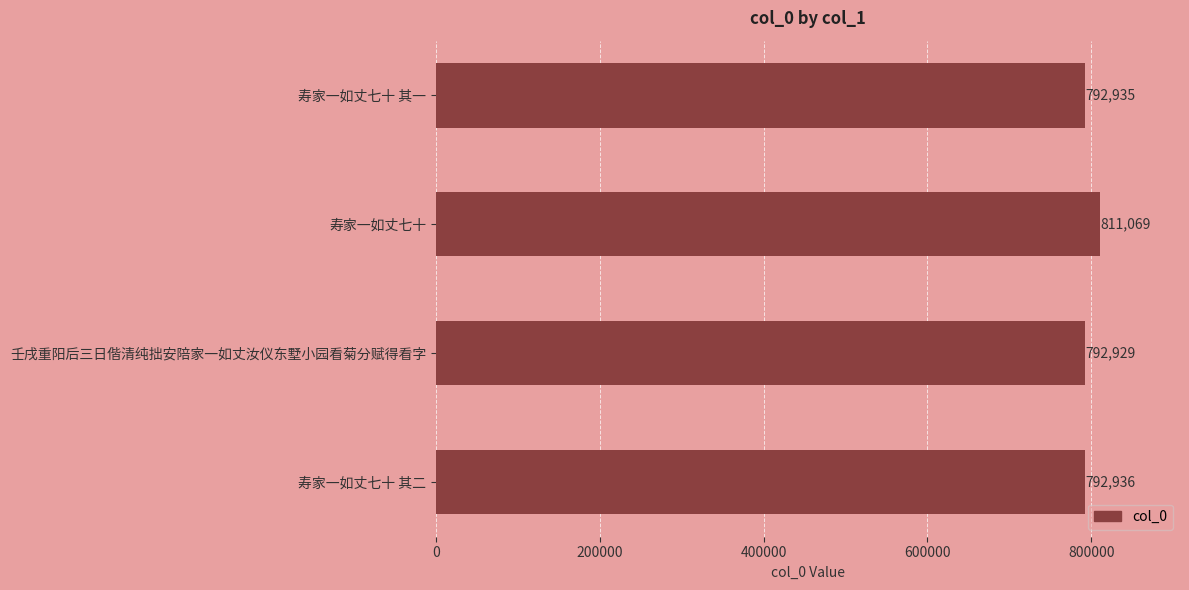

Reading top to bottom, what are all the values shown in this chart?

792935	811069	792929	792936